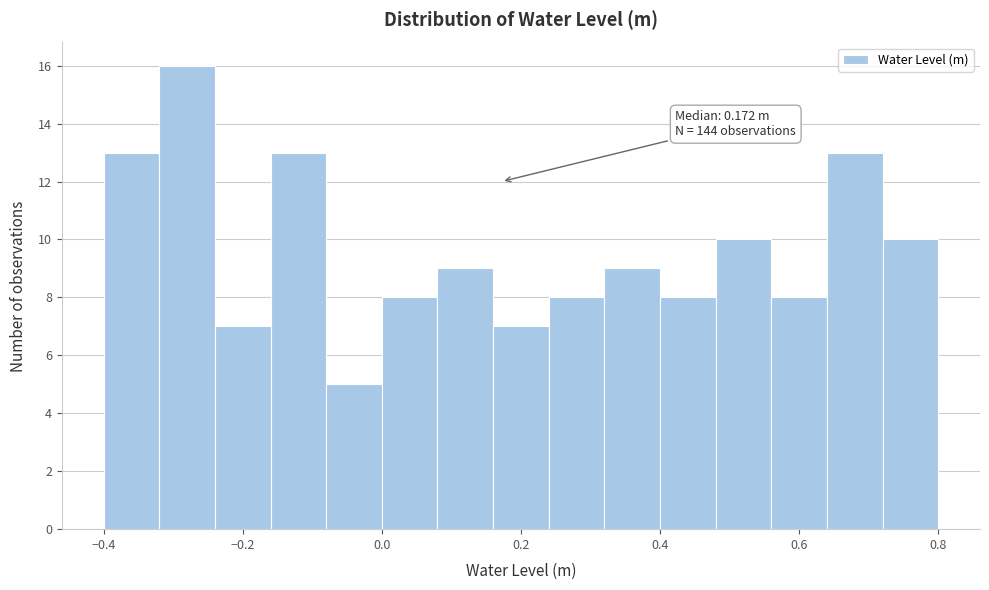

Over which range of the x-axis is the bar tallest?

-0.32 to -0.24